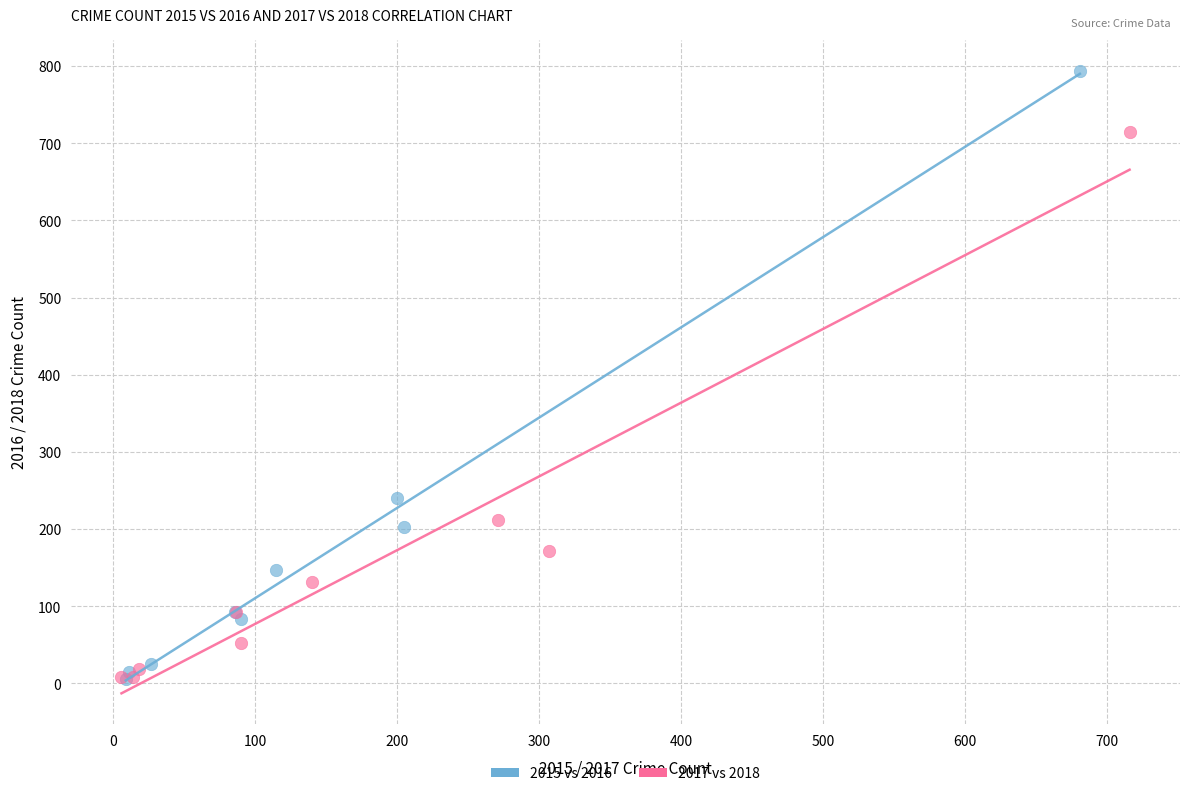

Which series contains the highest Y value?

2015 vs 2016